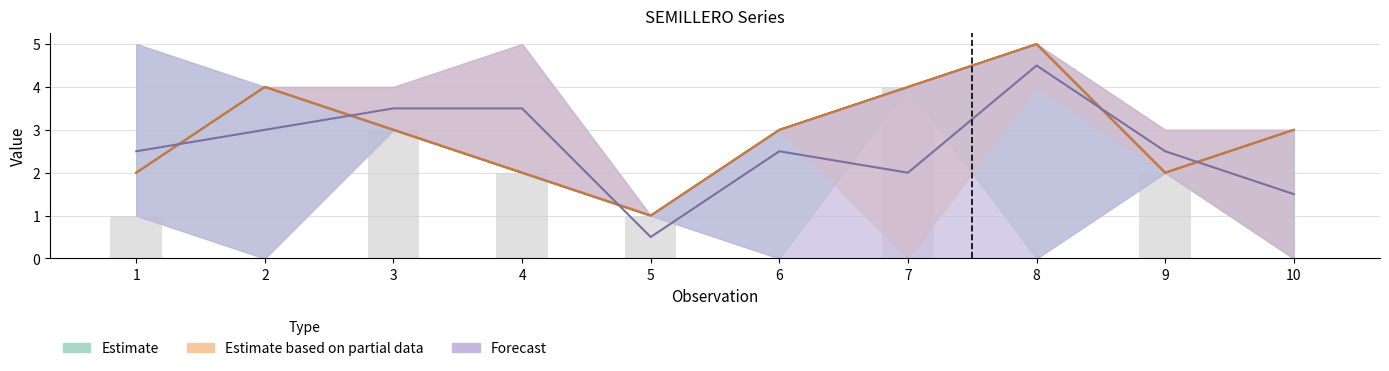

Is it true that Estimate equals 1.2 at 9?

False